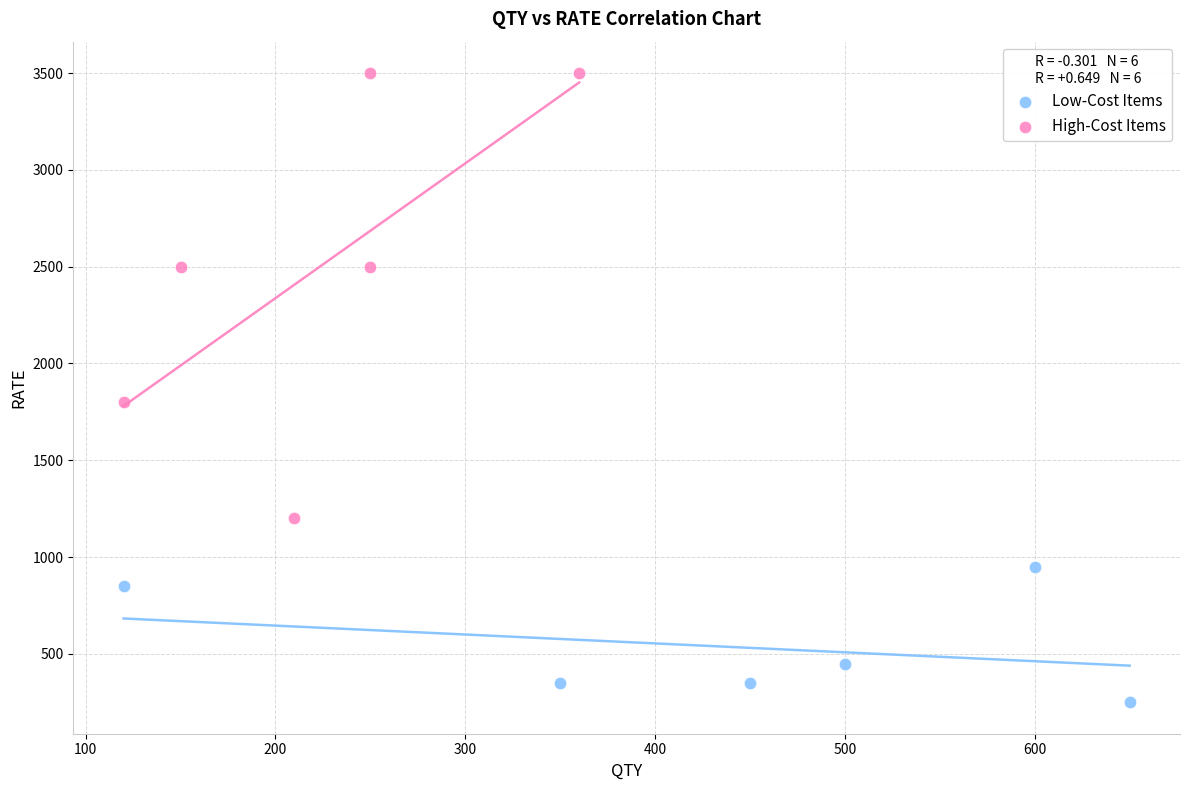

Which series contains the highest Y value?

High-Cost Items